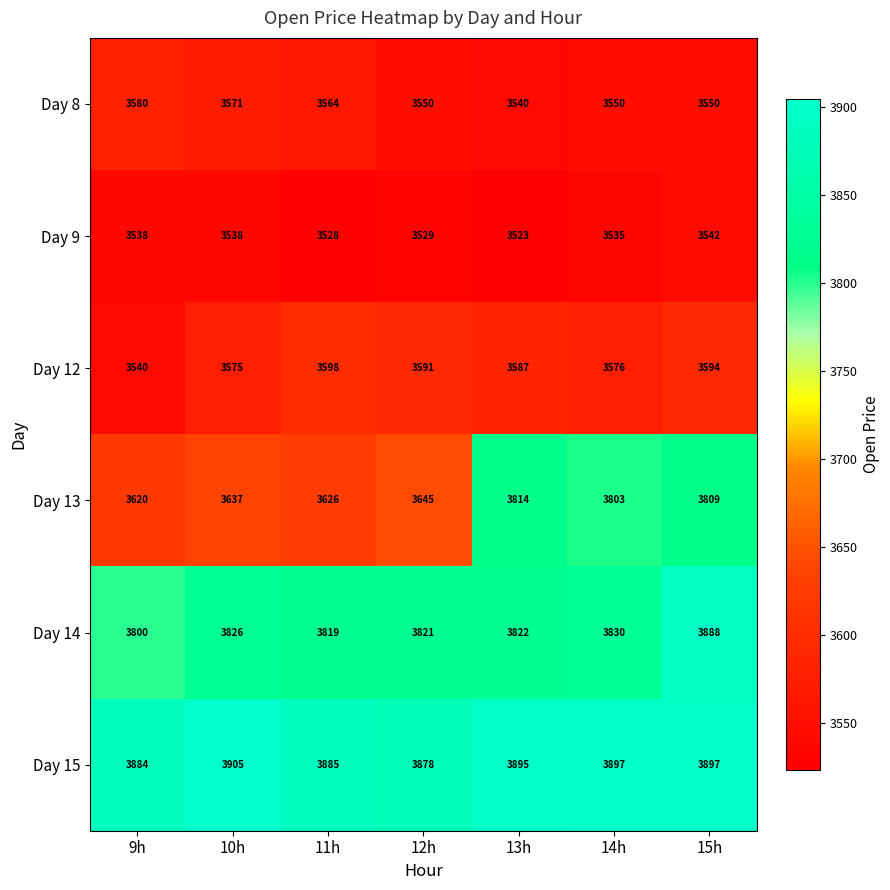

Which label corresponds to the smallest value in the chart?

13h